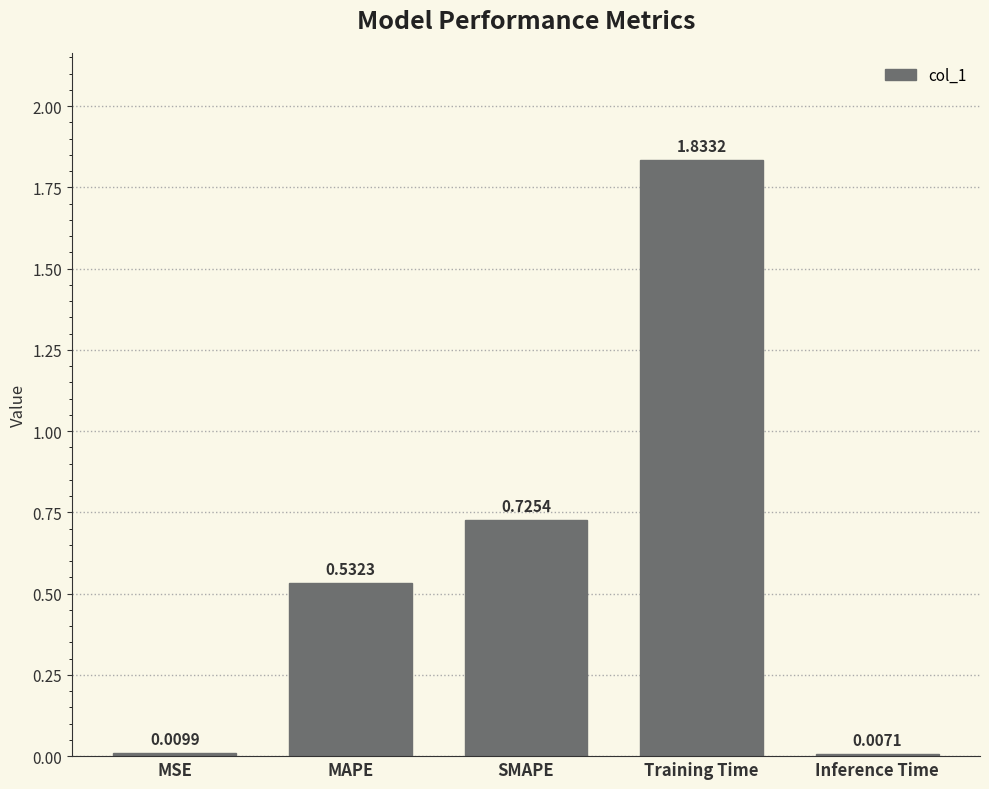

What is the change in value from MSE to MAPE?

+0.5